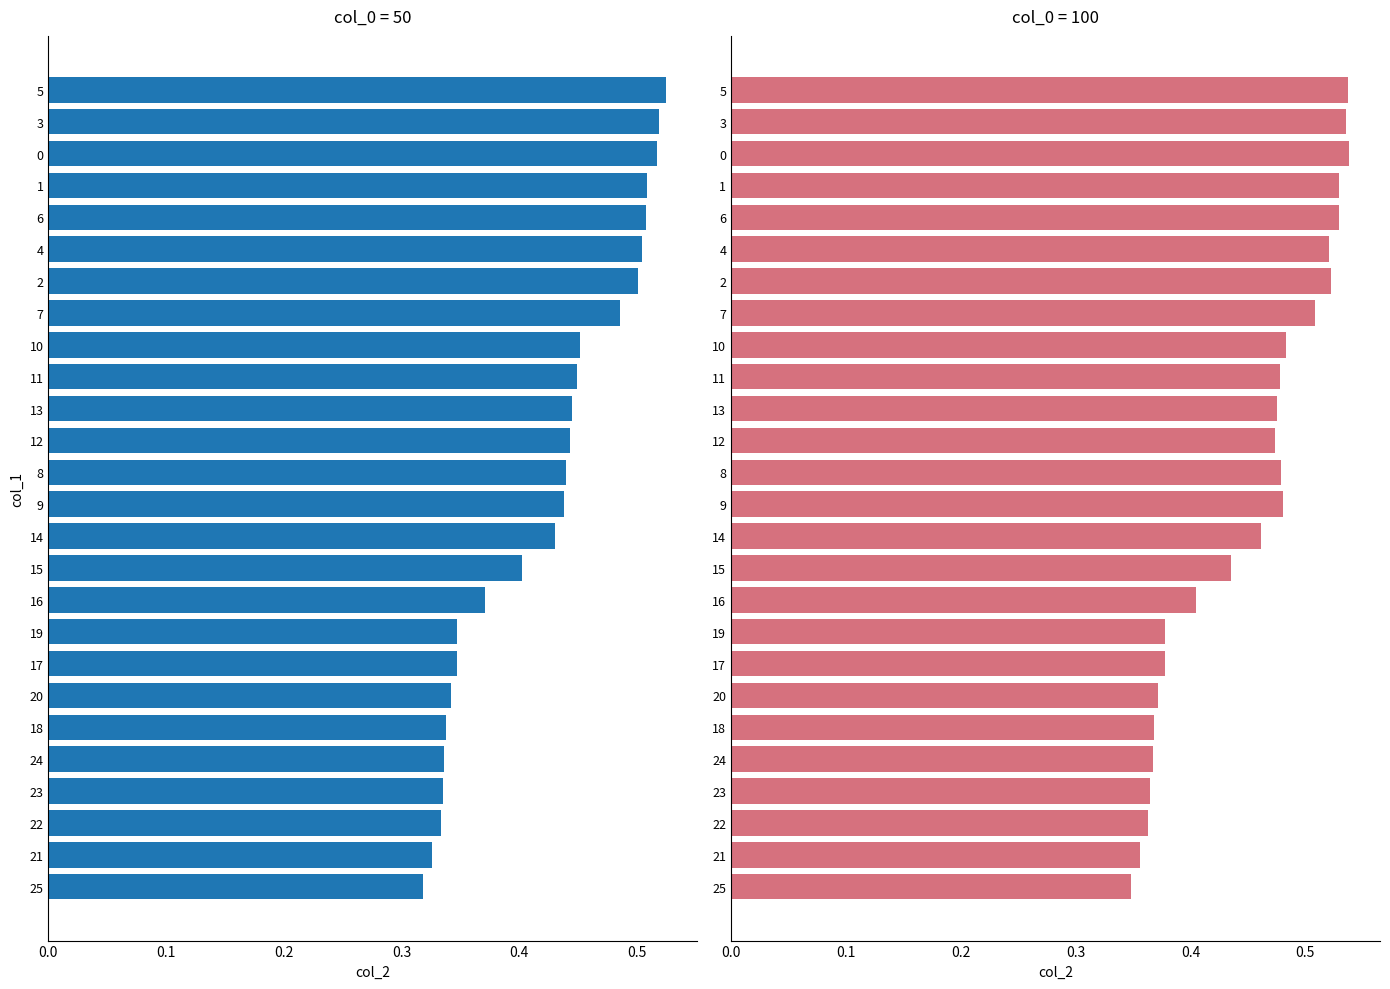

True or false: col_0=100 has a value of 0.4 at 22.

True